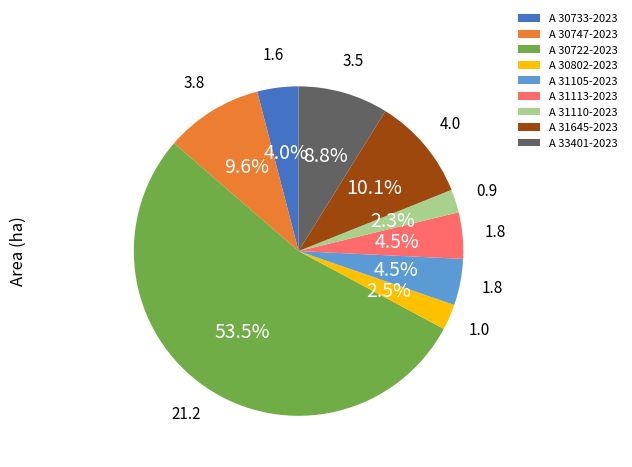

What is the ratio of the value at A 30722-2023 to the value at A 30747-2023?

5.6